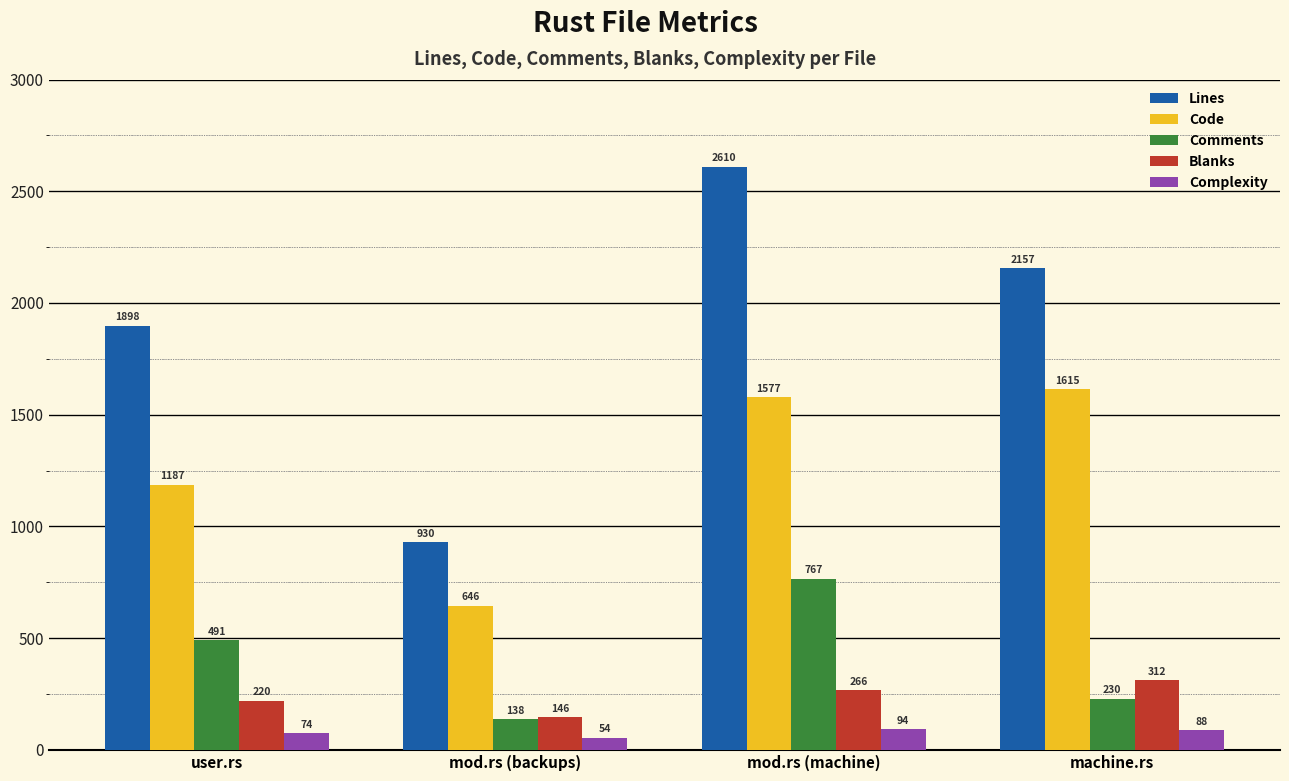

How many groups of bars are there?

4